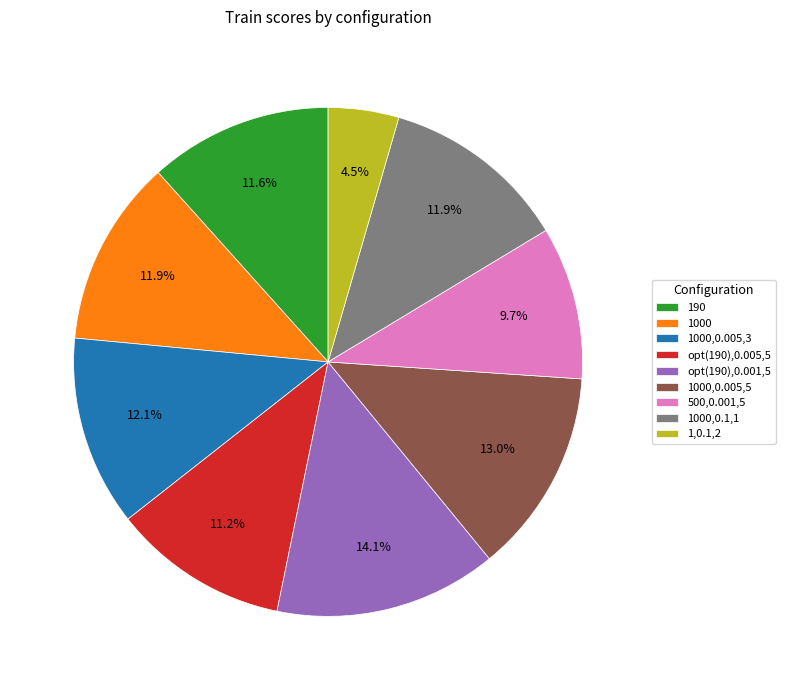

To the nearest percent, what is the difference between the largest and smallest slice percentages?

10%